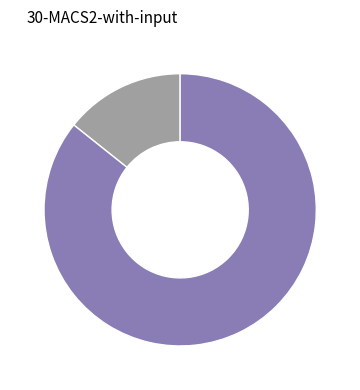

Is there a majority slice in this chart?

Yes